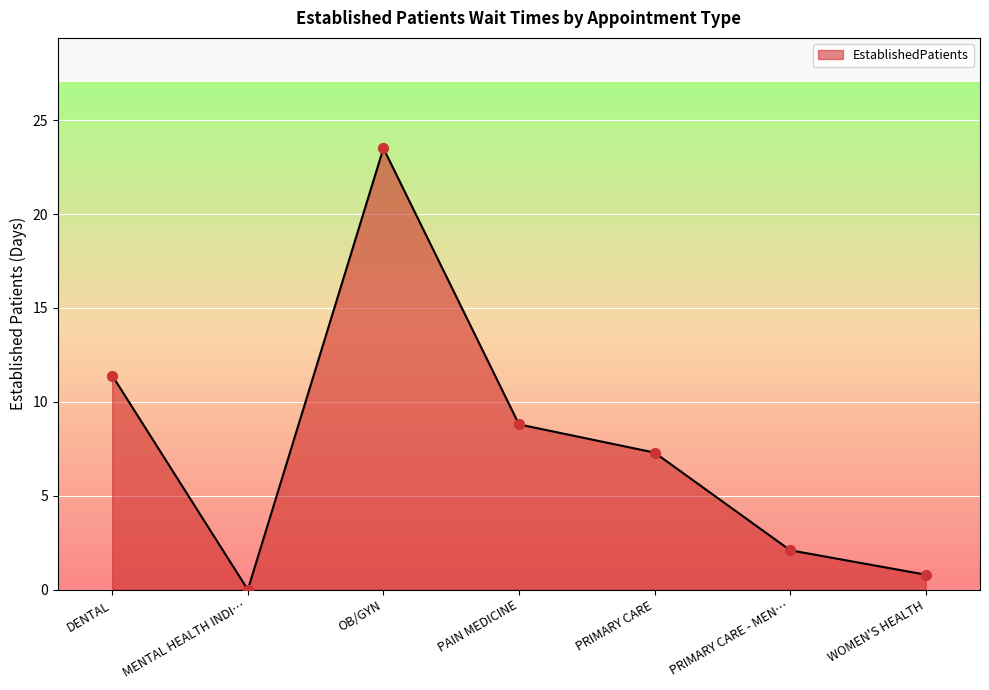

What is the change in value from DENTAL to WOMEN'S HEALTH?

-10.6